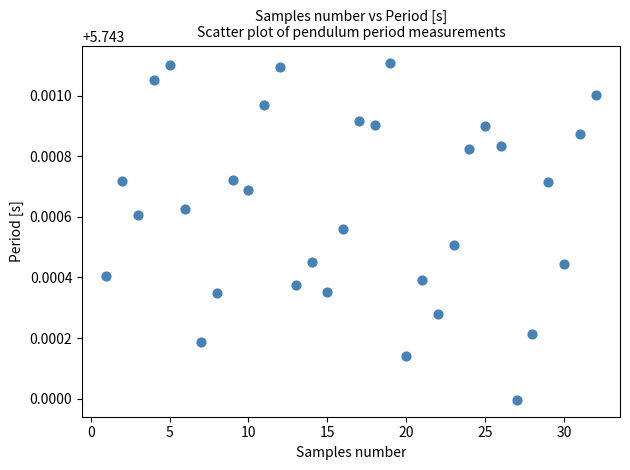

What is the range of X values (max minus min)?

31.0